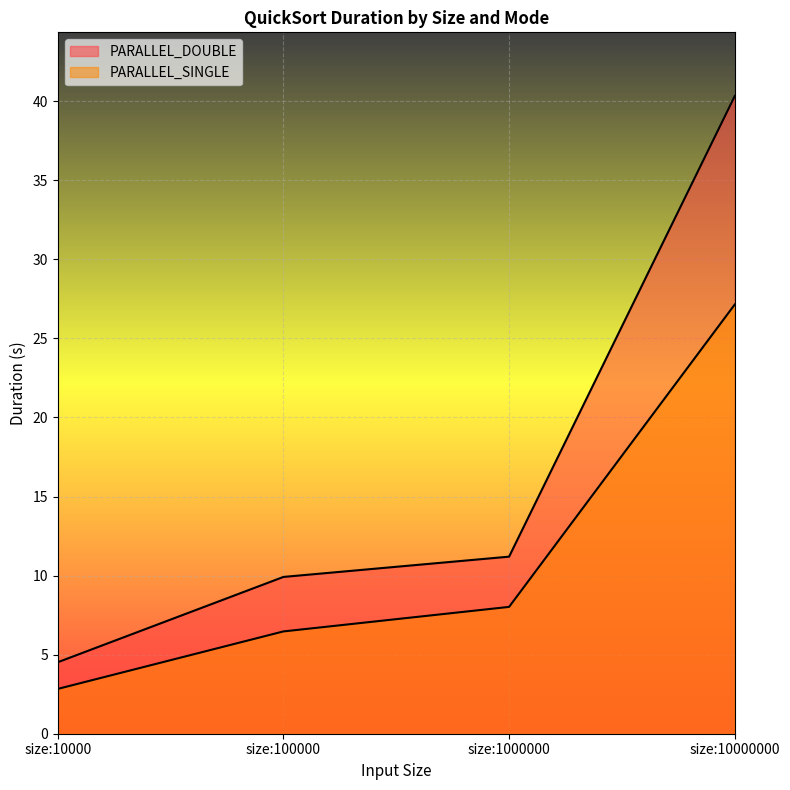

Which category has the highest value in the PARALLEL_DOUBLE series?

size:10000000